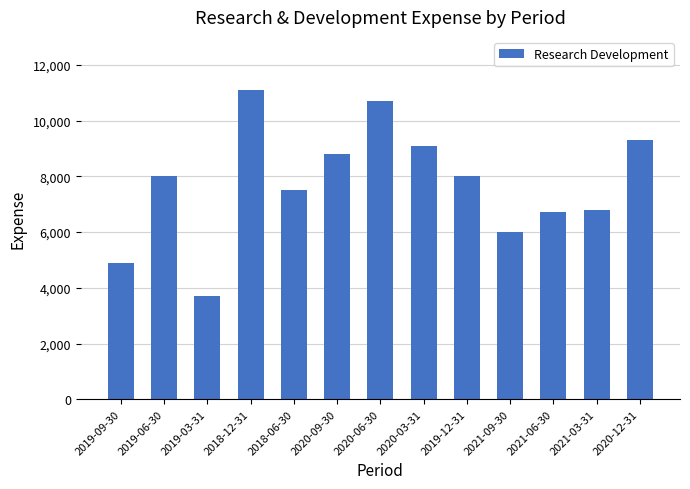

What is the label of the 1st bar from the left?

2019-09-30